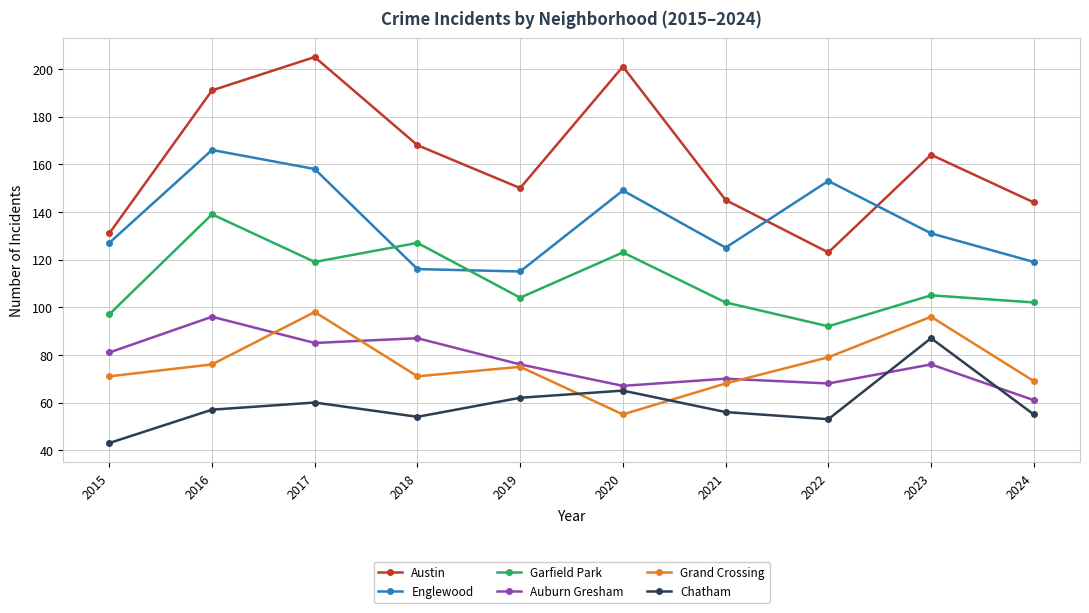

What is the minimum value for Auburn Gresham?

61